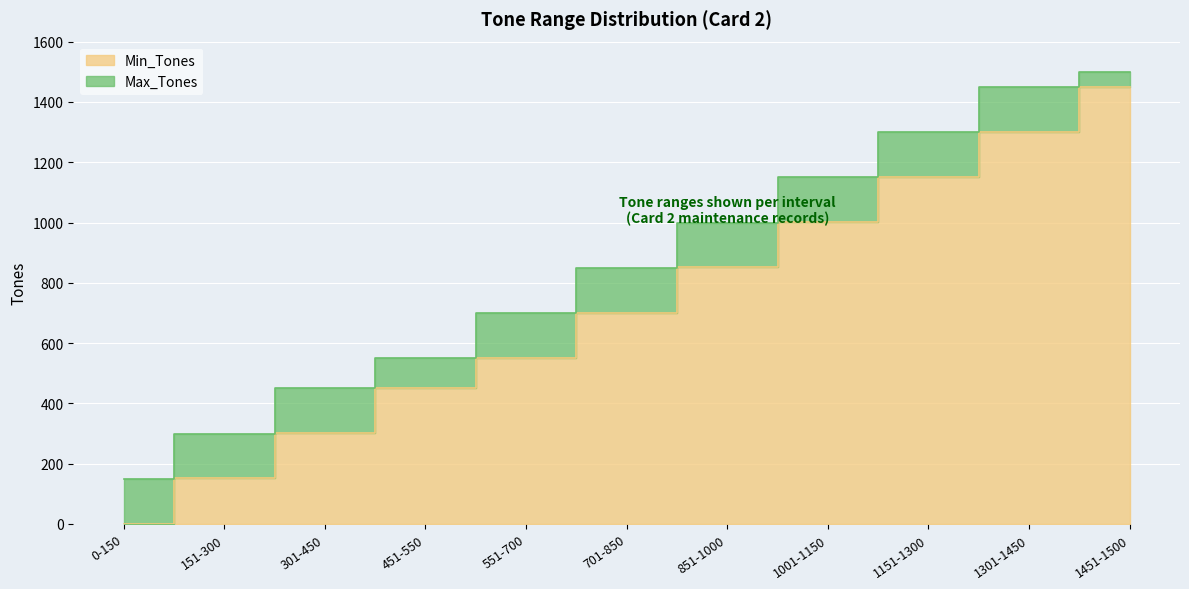

True or false: Max_Tones and Min_Tones cross at least once.

False